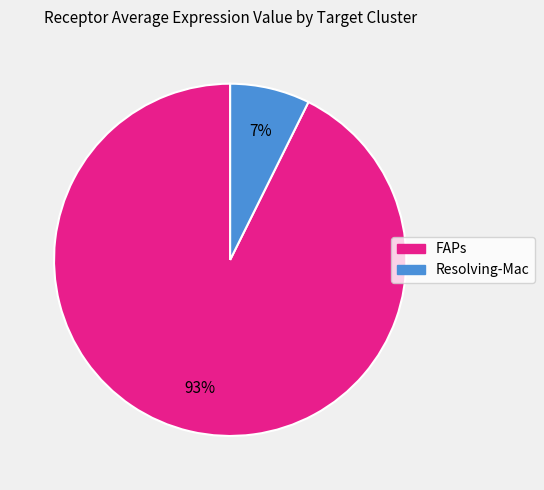

How many segments does this pie chart have?

2